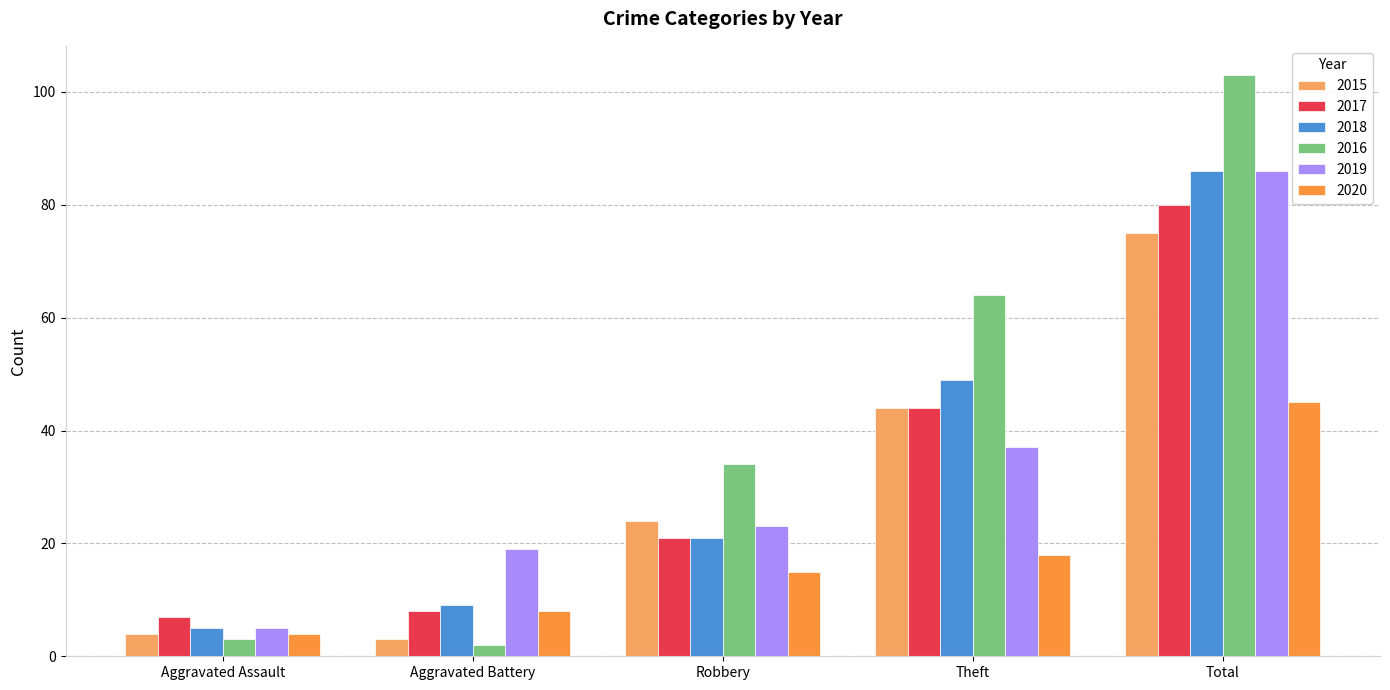

True or false: 2016 has a value of 103 at Total.

True